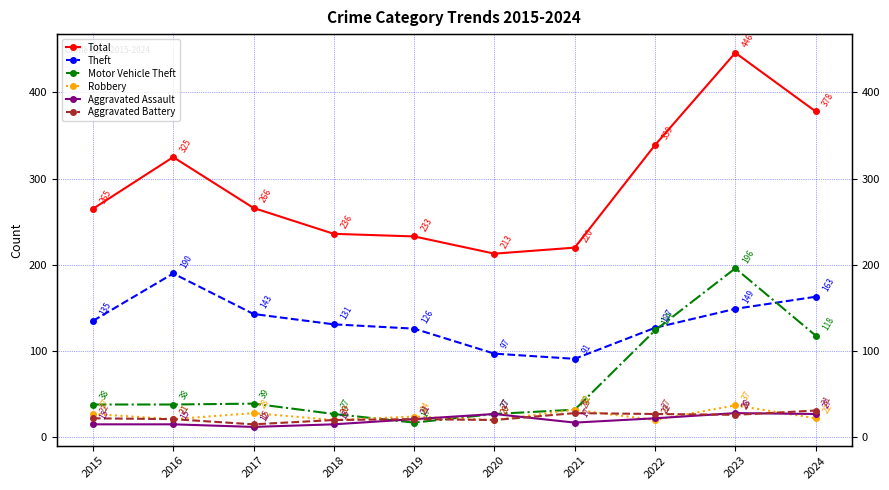

True or false: Aggravated Assault has a value of 15 at 2015.

True